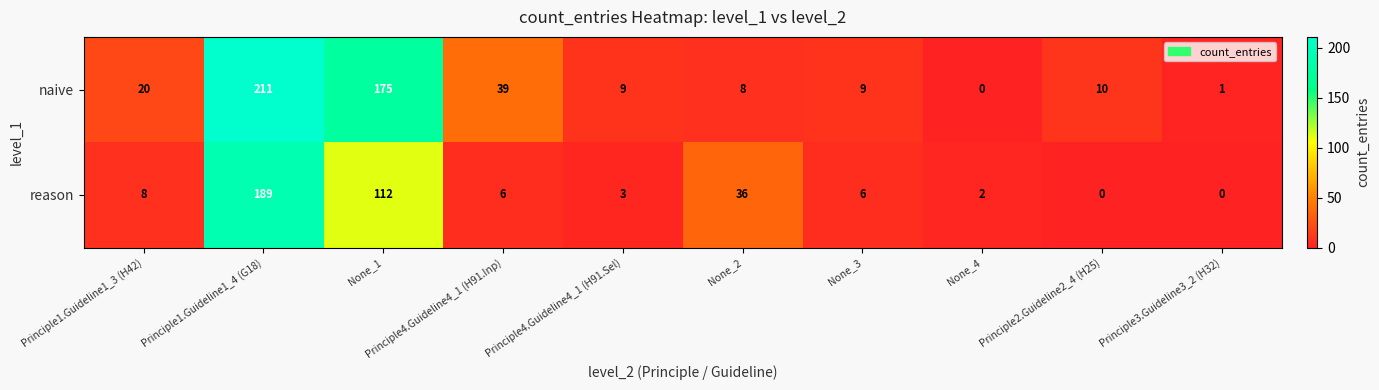

What is the spread (max minus min) of values at Principle4.Guideline4_1 (H91.Inp)?

33